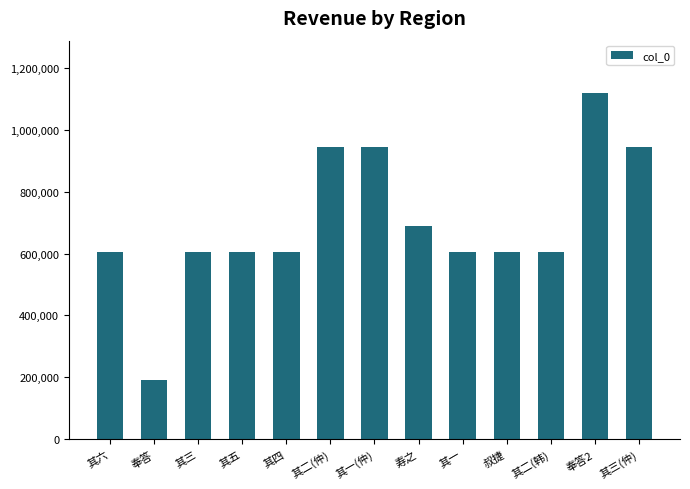

What is the average value?

697882